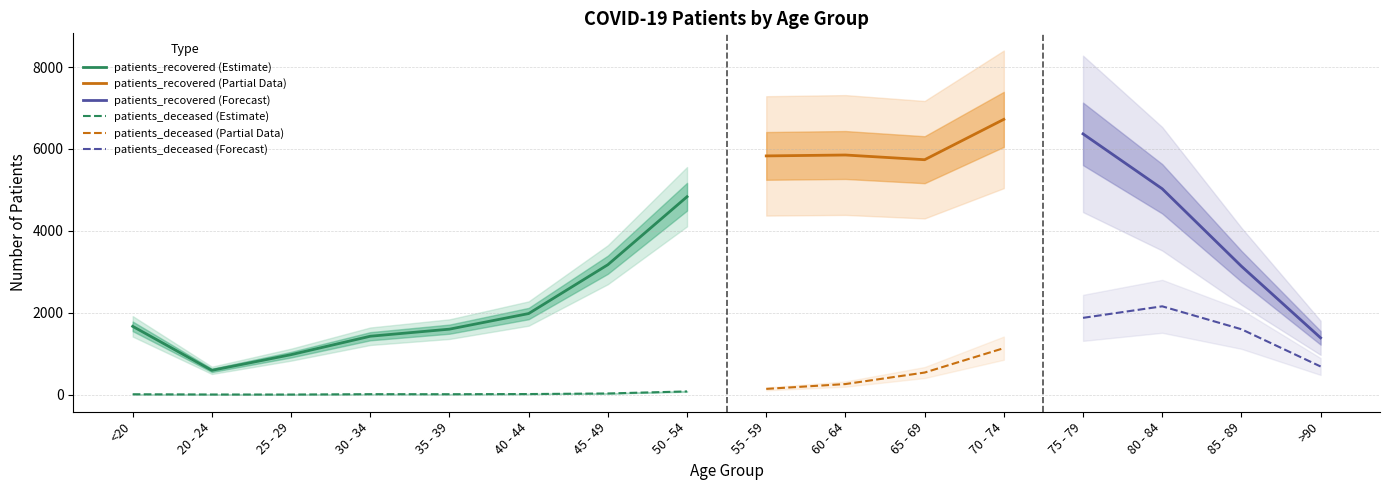

What is the label of the 9th point from the left?

55 - 59